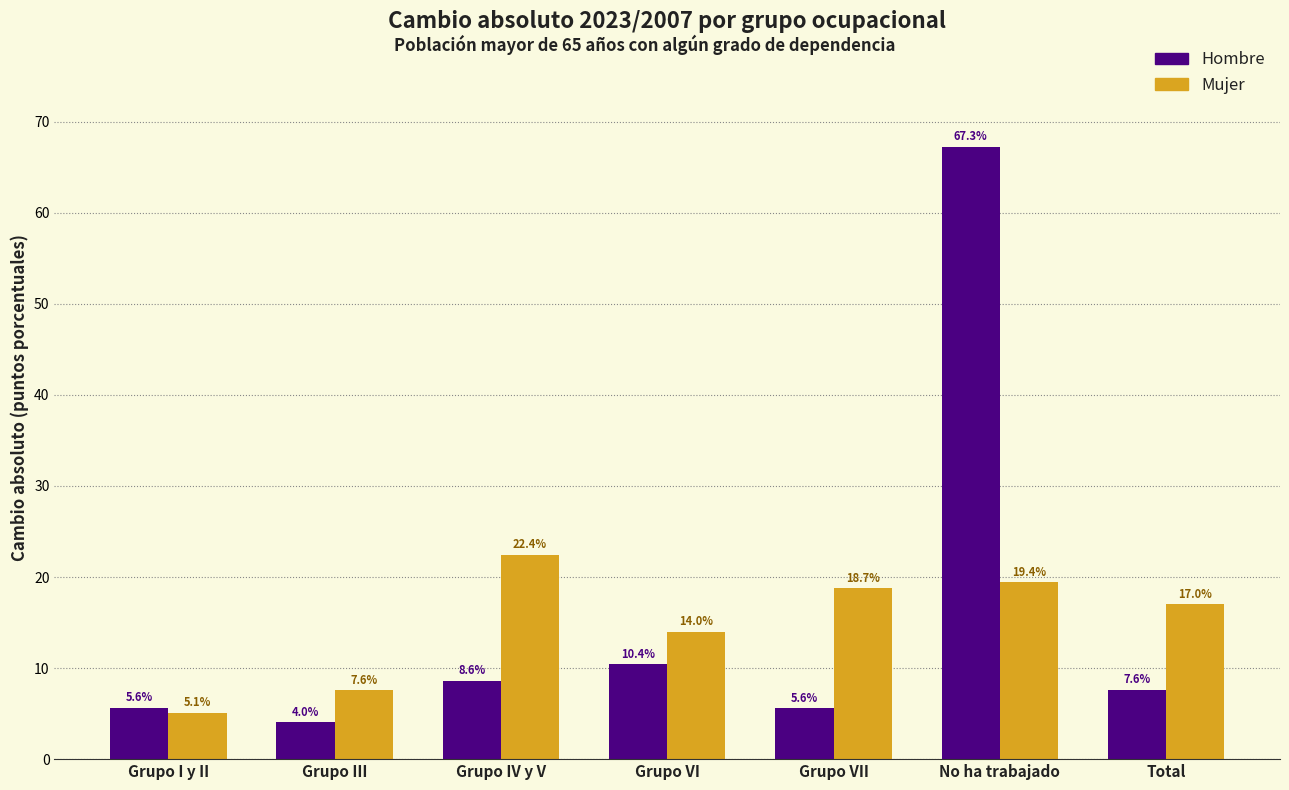

Reading left to right, list all the values displayed in this chart.

Hombre: Grupo I y II=5.6	Grupo III=4.0	Grupo IV y V=8.6	Grupo VI=10.4	Grupo VII=5.6	No ha trabajado=67.3	Total=7.6
Mujer: Grupo I y II=5.1	Grupo III=7.6	Grupo IV y V=22.4	Grupo VI=14.0	Grupo VII=18.7	No ha trabajado=19.4	Total=17.0